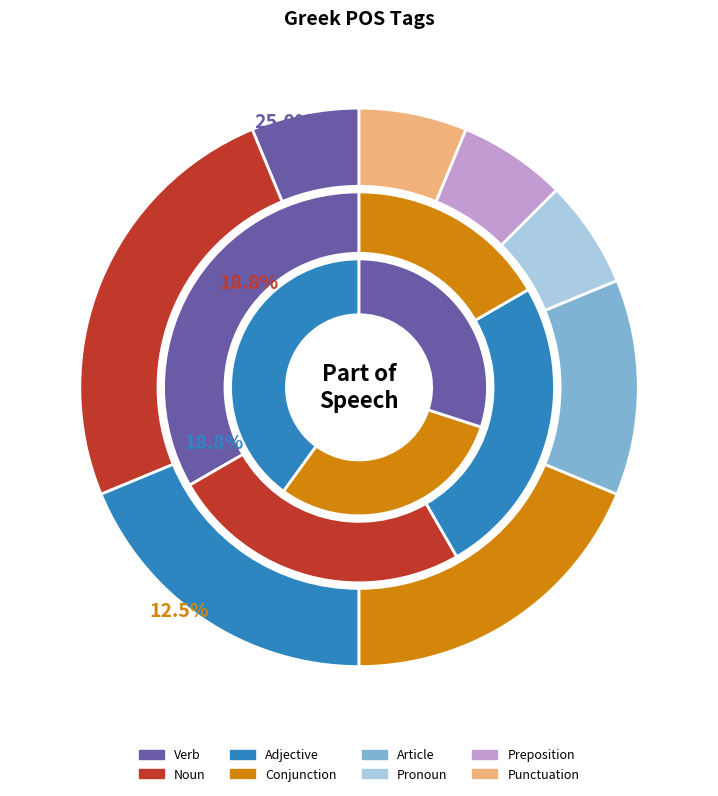

Is it true that a-p---na- is 6% of the pie?

True